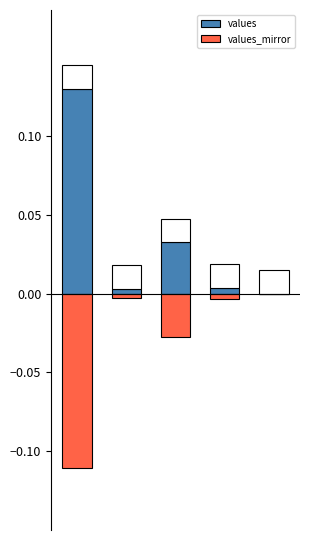

The value of values at 1 is 0.0. True or false?

False